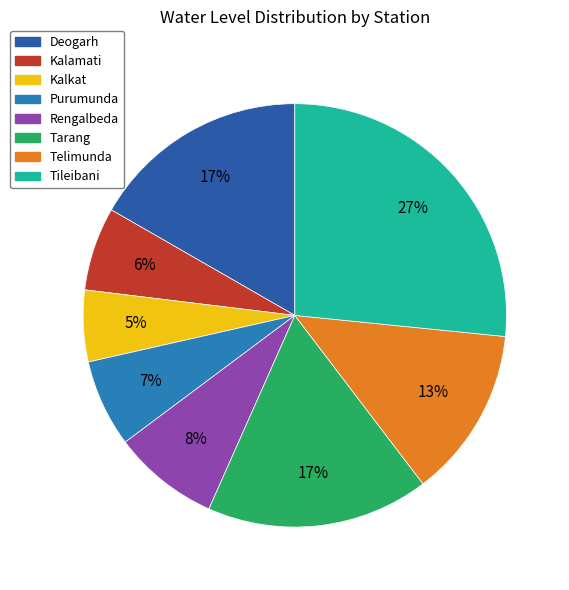

Which slice is the largest?

Tileibani